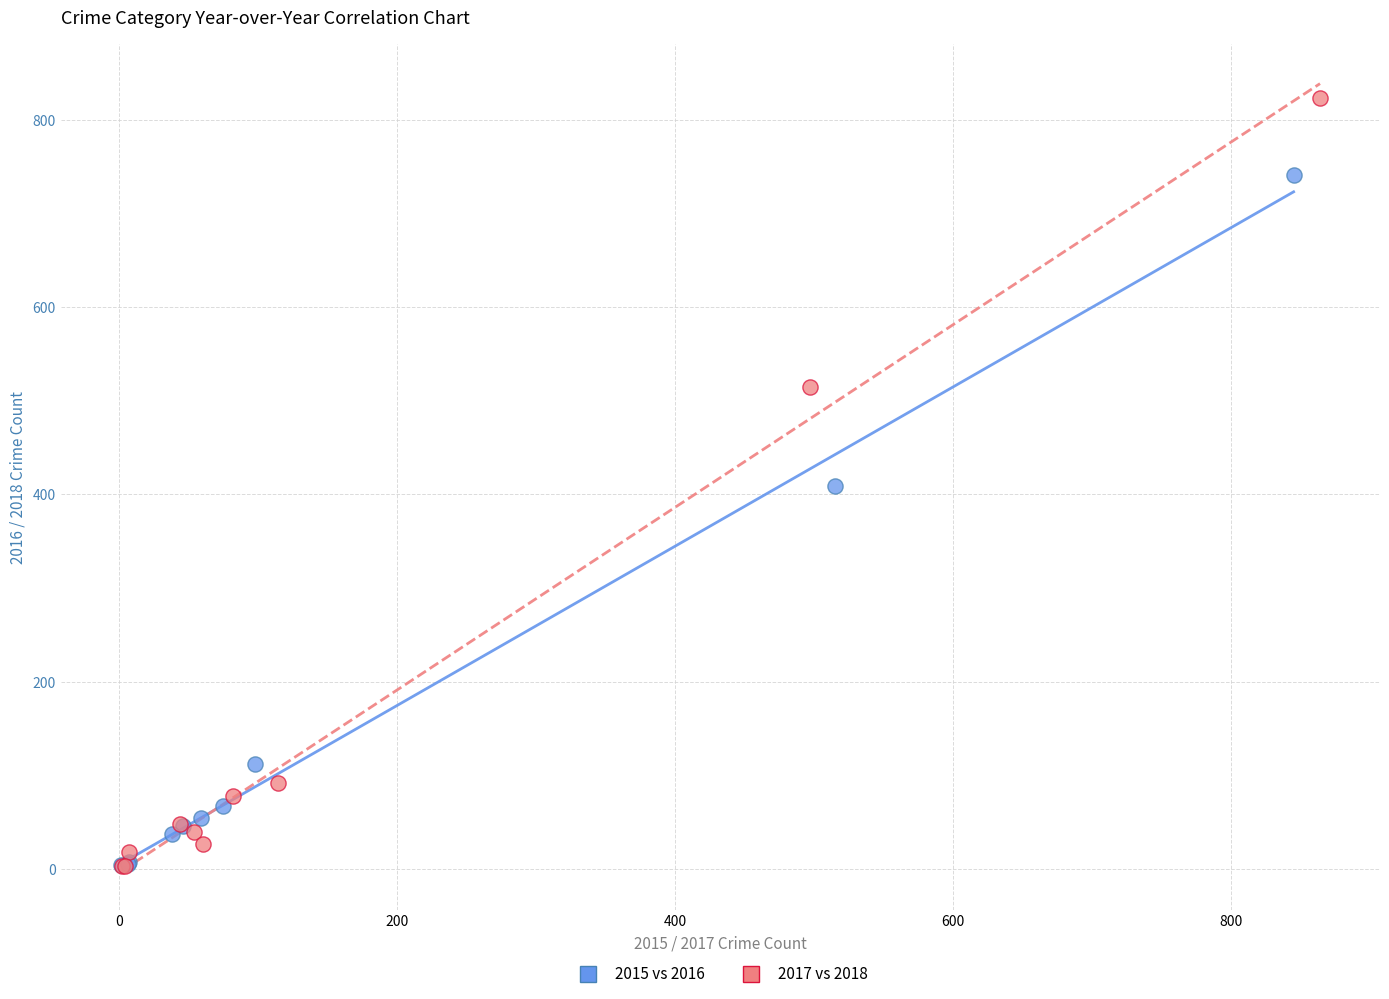

Which series has the largest Y range (max minus min)?

2017 vs 2018